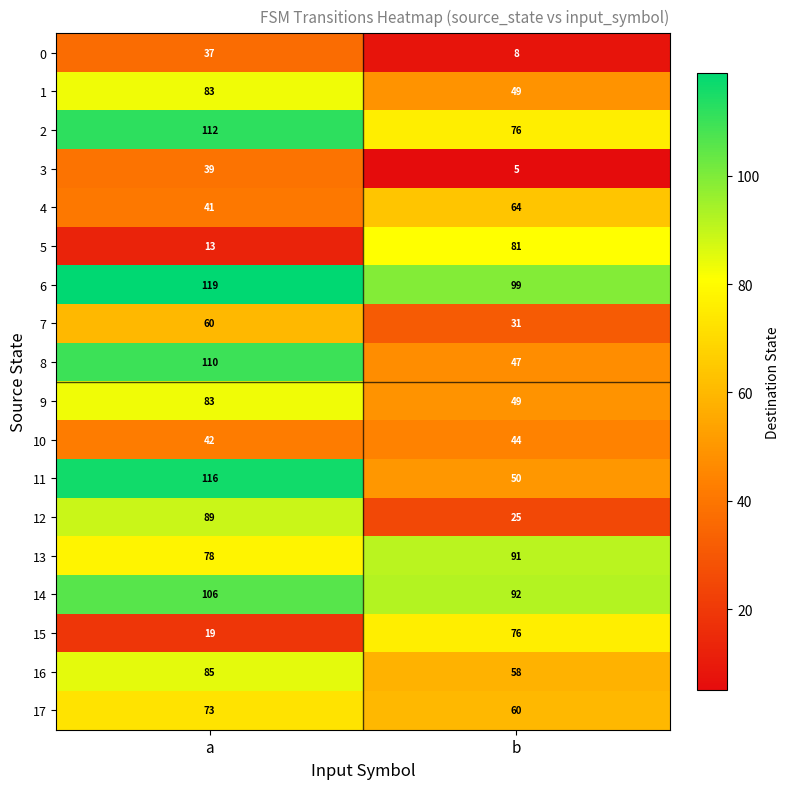

The value of 16 at b is 95. True or false?

False